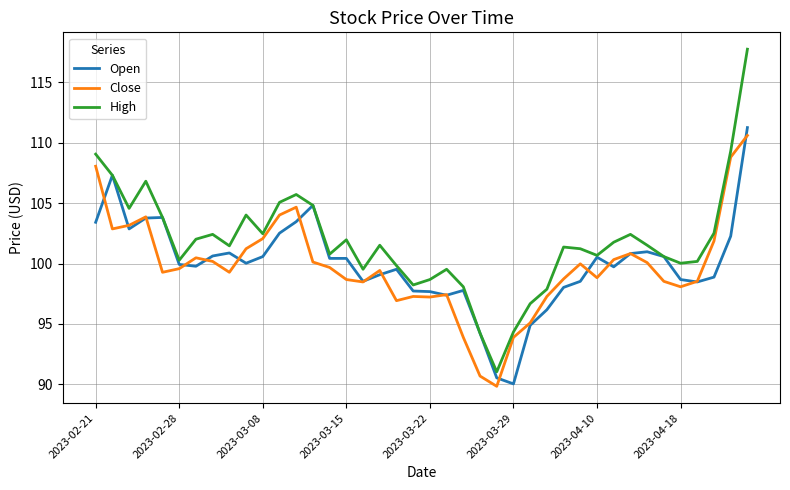

Which series has the largest total across all categories?

High